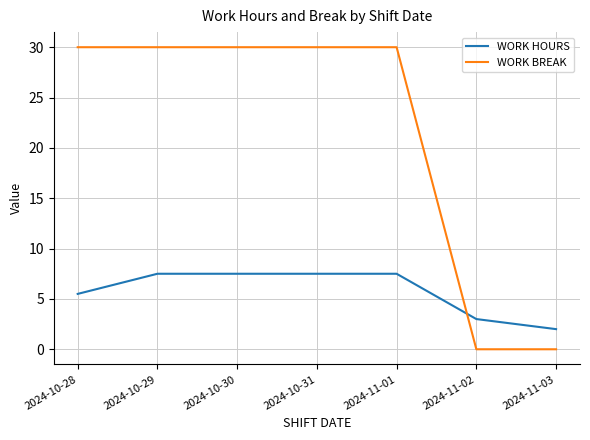

Which series has the largest range (max minus min)?

WORK BREAK